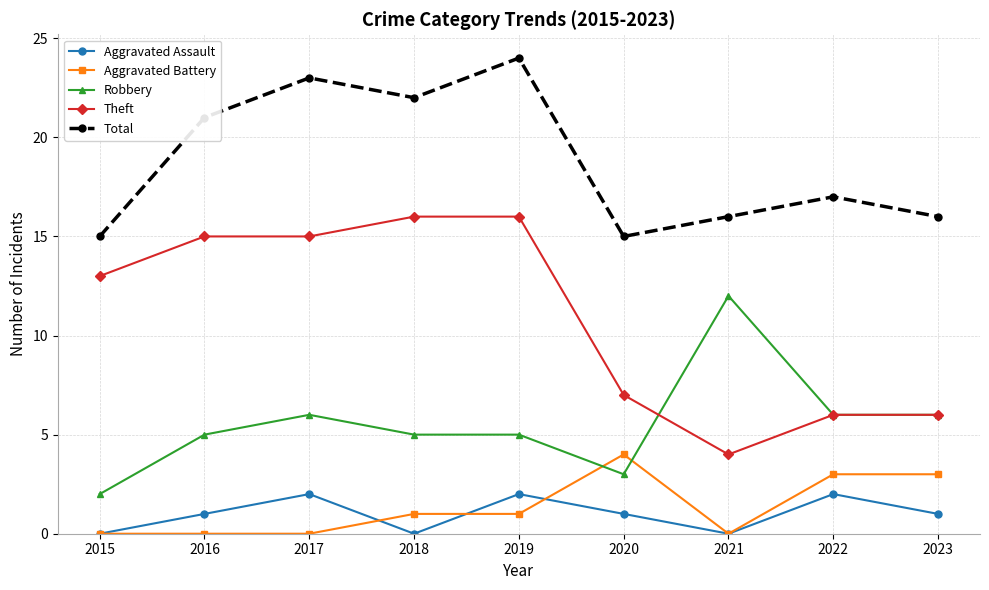

What is the total value across all series at 2022?

34